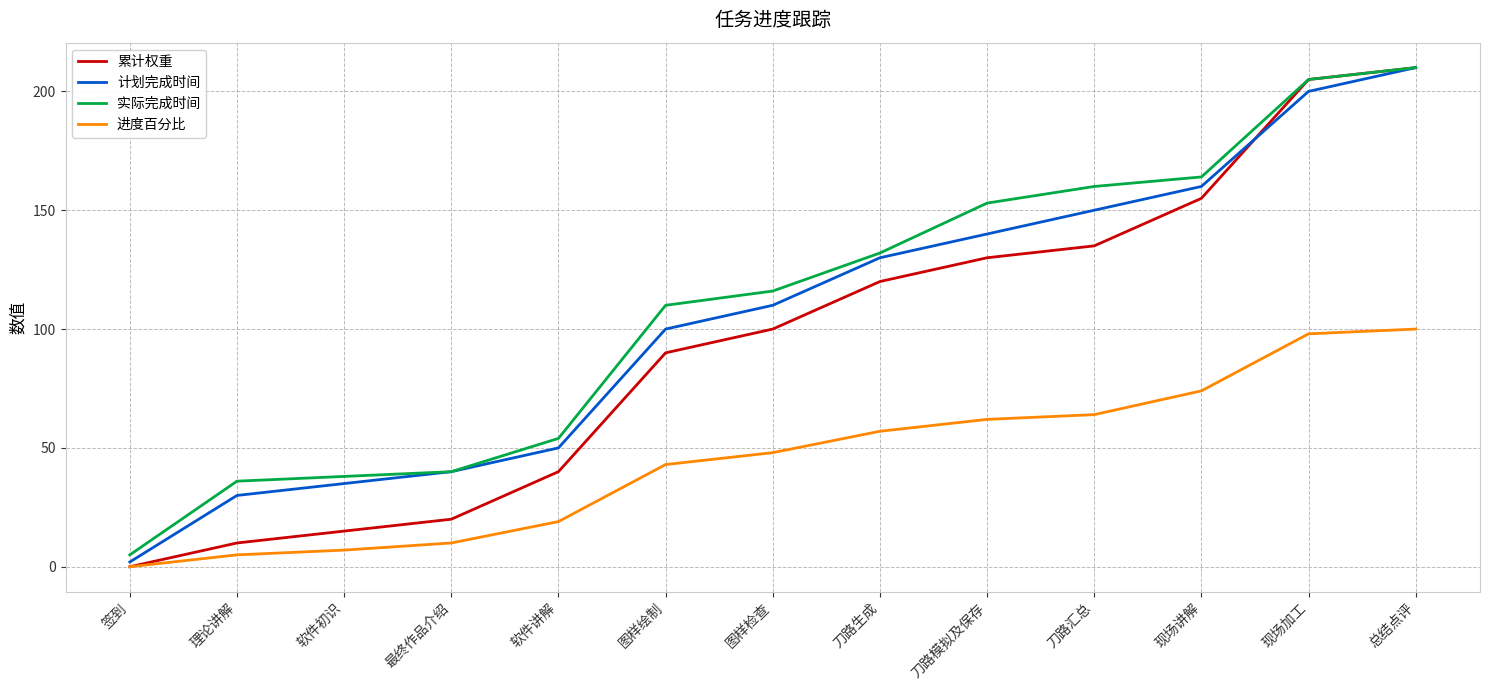

How many values in 累计权重 are above zero?

12